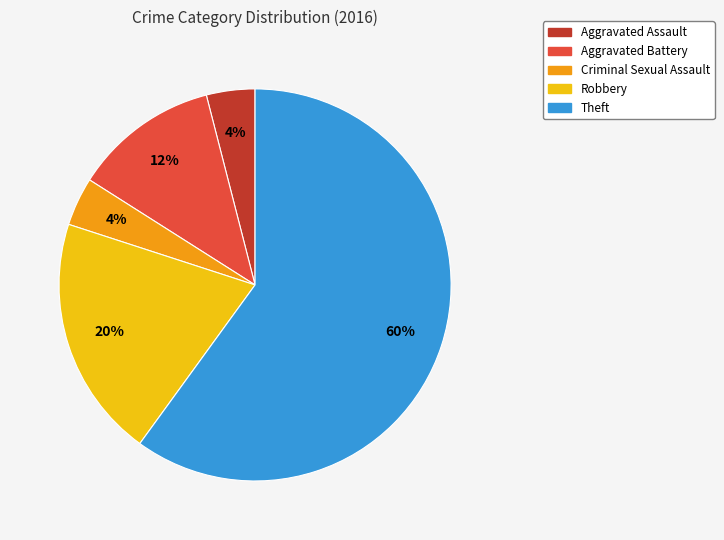

To the nearest percent, what is the combined percentage of Theft and Criminal Sexual Assault?

64%